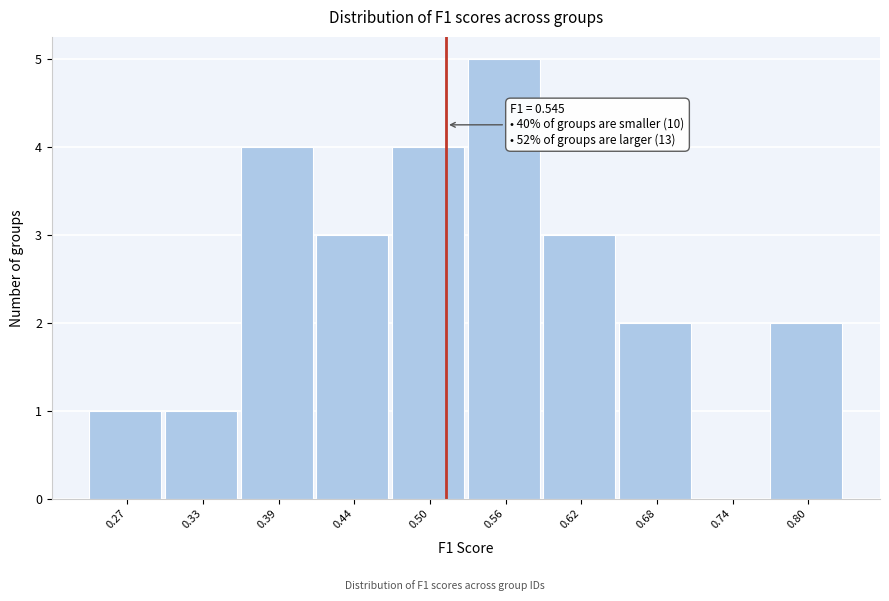

What is the maximum value shown in the chart?

5